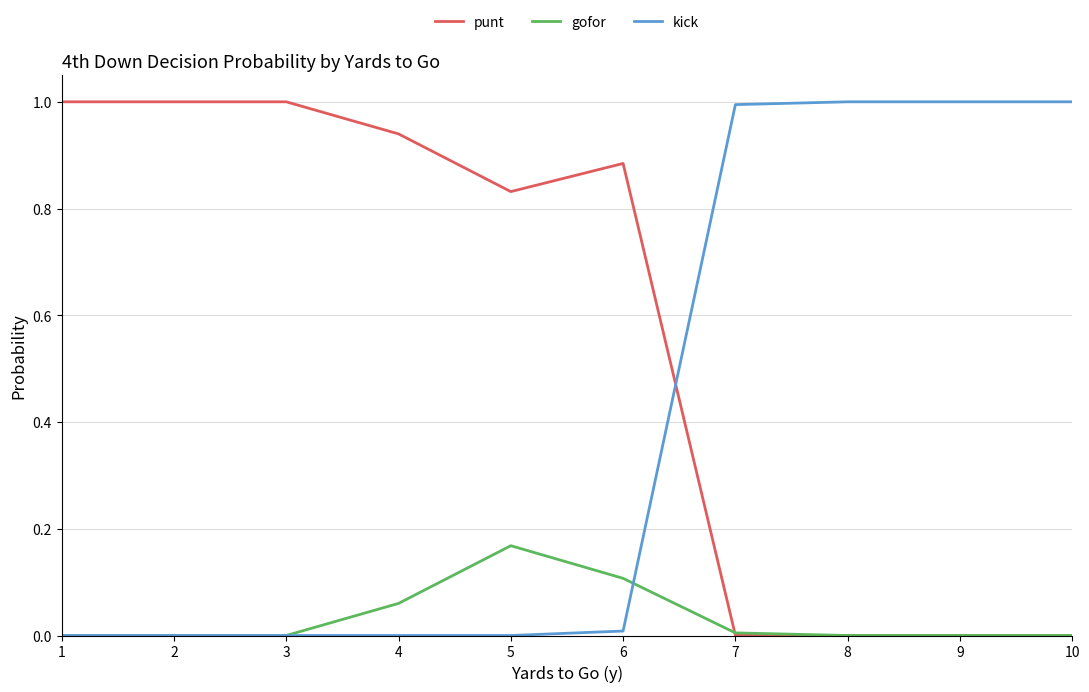

Between which two adjacent categories do punt and gofor first intersect?

6 and 7